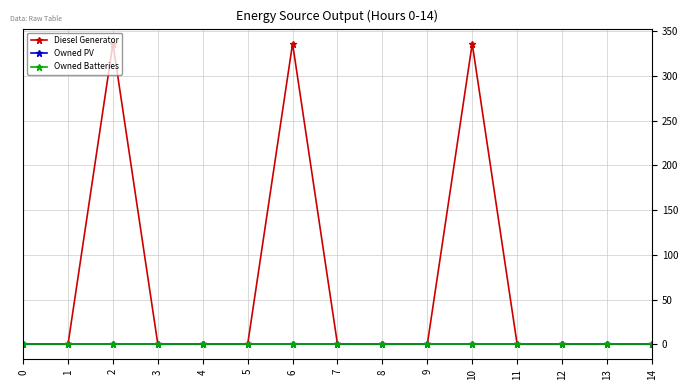

Does the chart have visible grid lines?

Yes